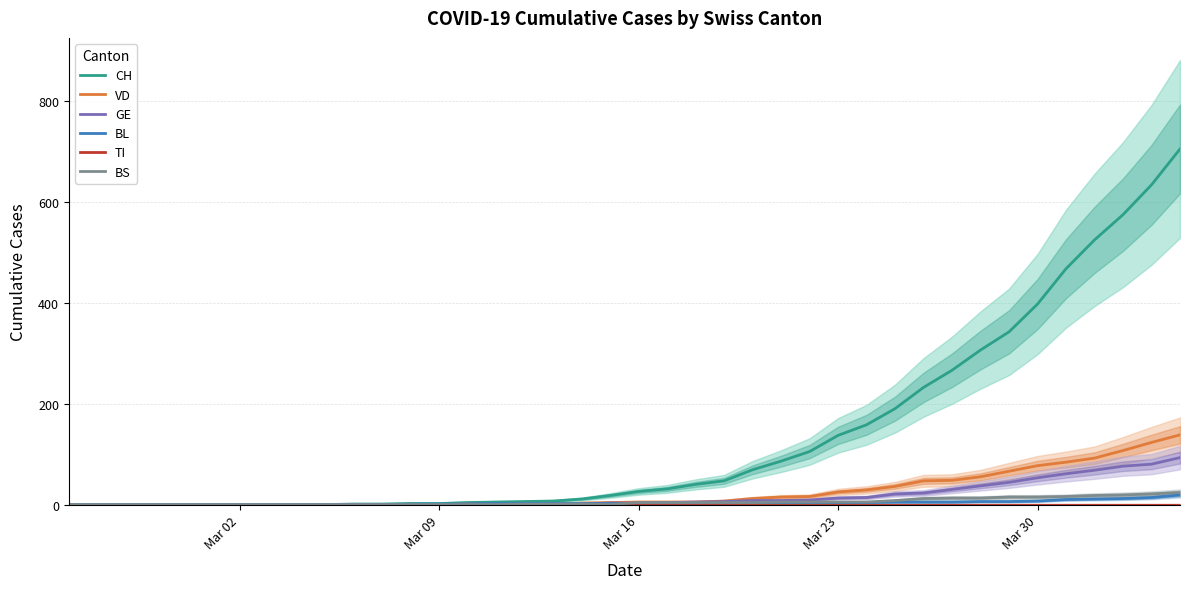

What is the maximum value for GE?

93